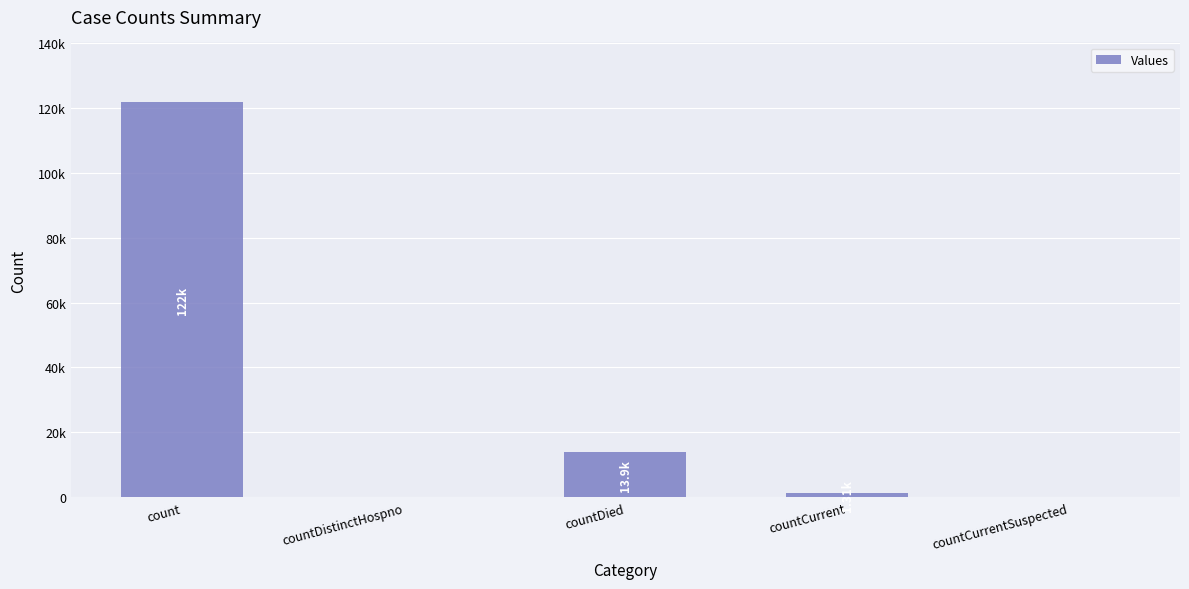

Are the bars grouped side by side (vs. stacked)?

No